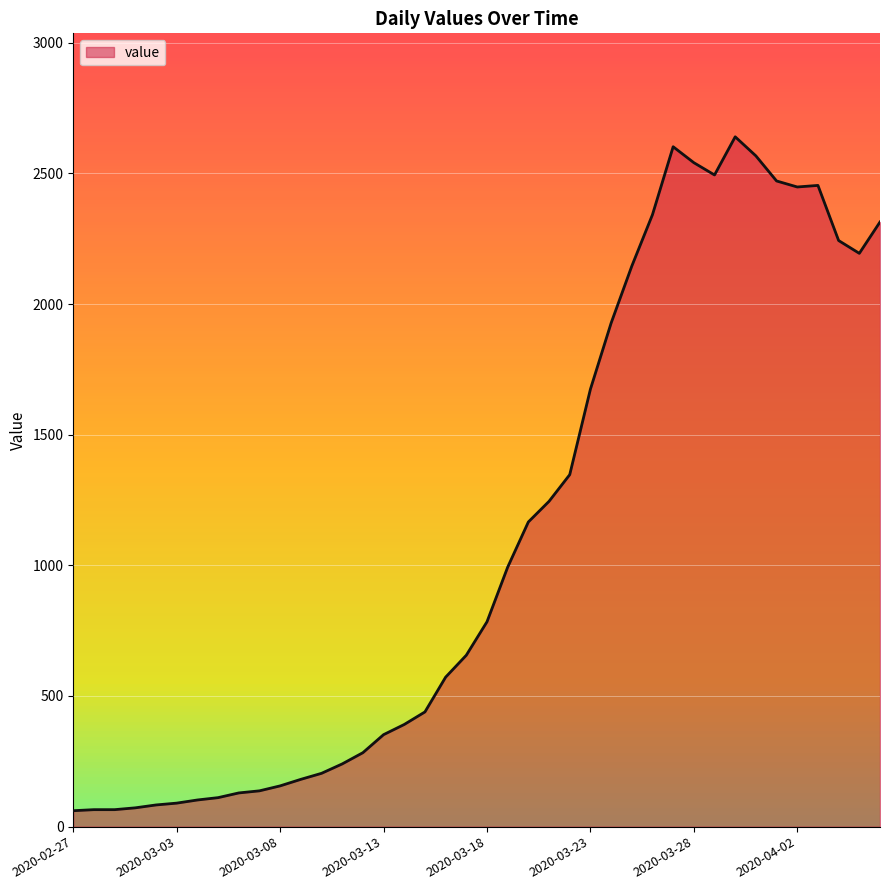

What is the minimum value shown in the chart?

61